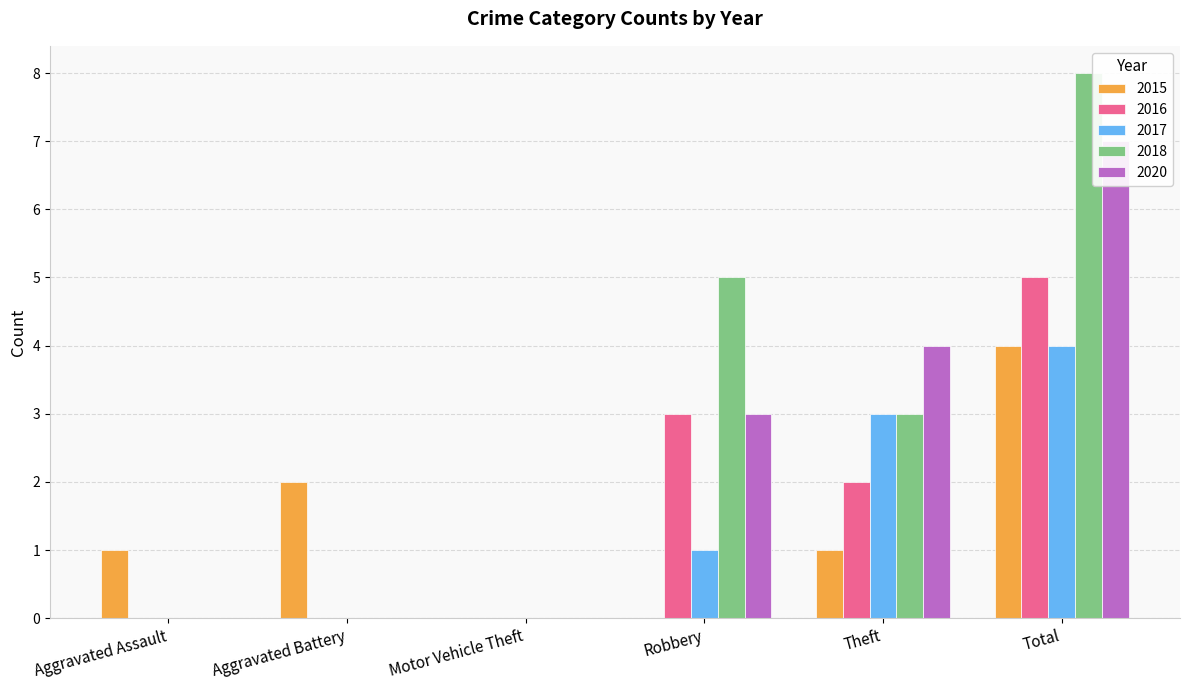

How many values in the 2020 series exceed 3?

2